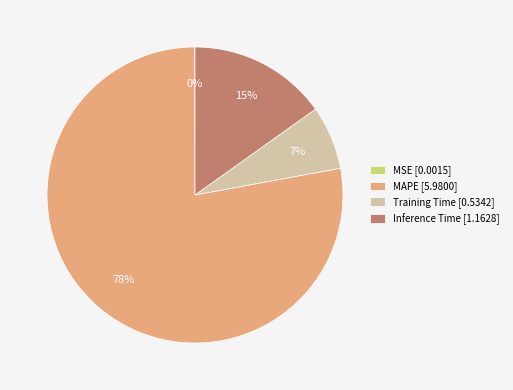

True or false: Inference Time [1.1628] accounts for 30% of the total.

False